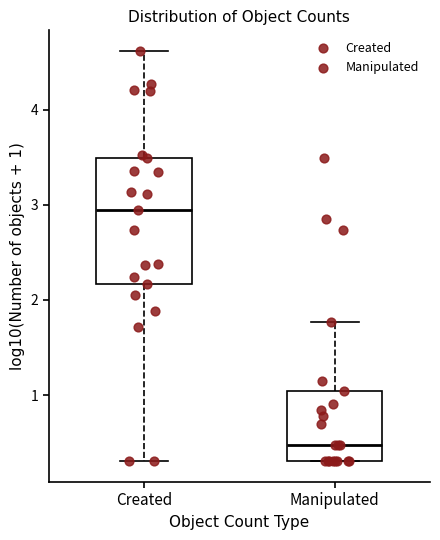

Reading left to right, read every box against the y-axis: the position of its median line, the range the box covers, and the ends of its whiskers. The values are not printed on the chart, so give them approximately, as read against the axis.

Created: median 2.9, box 2.2 to 3.5, whiskers 0.3 to 4.6
Manipulated: median 0.5, box 0.3 to 1.0, whiskers 0.3 to 1.8